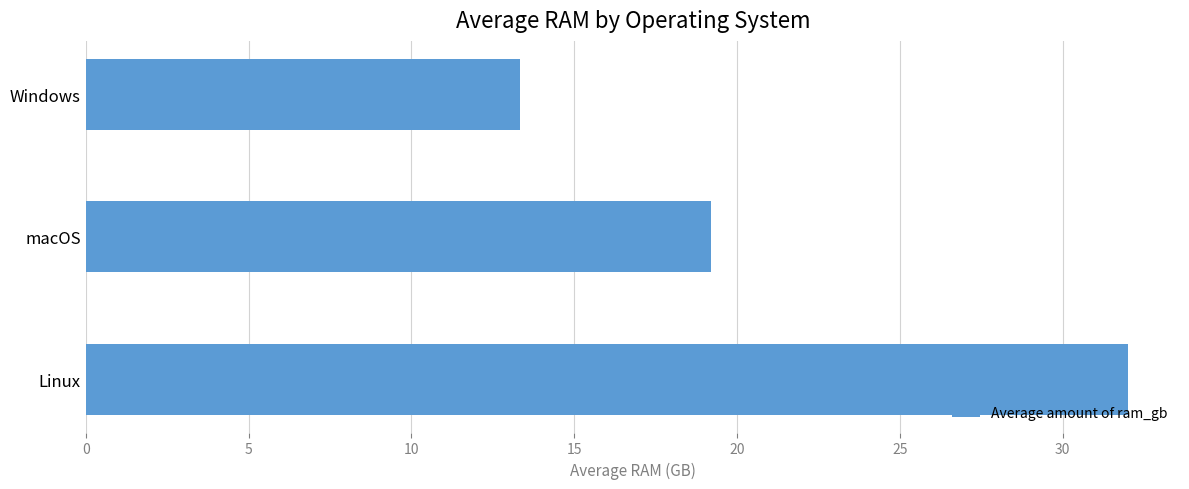

Reading top to bottom, list all the values displayed in this chart.

13.3	19.2	32.0